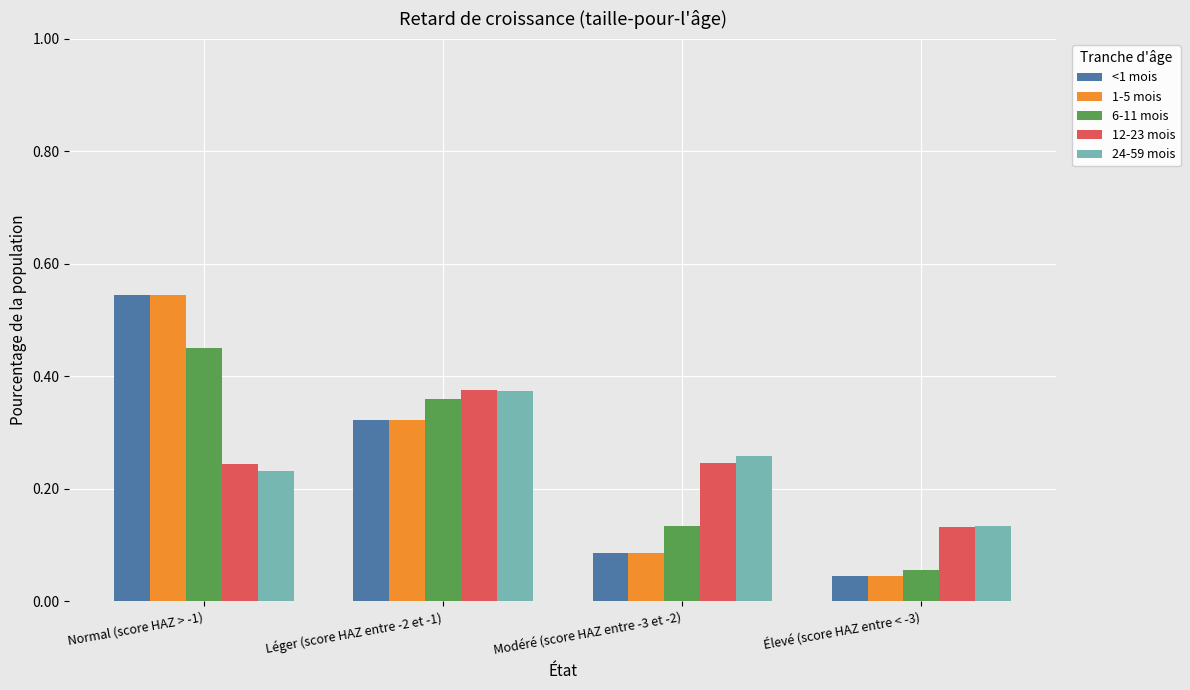

What is the label of the 2nd bar from the left?

Léger (score HAZ entre -2 et -1)